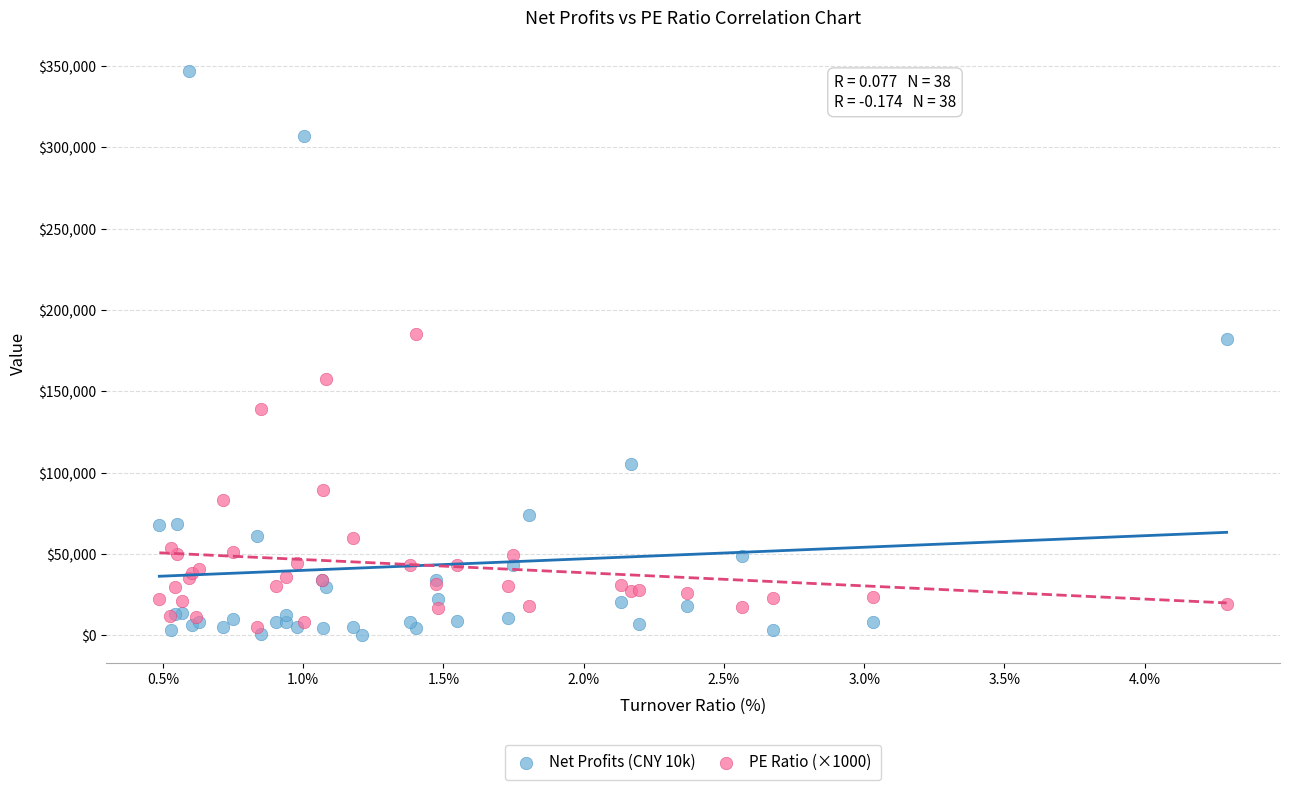

Which series contains the highest Y value?

Net Profits (CNY 10k)